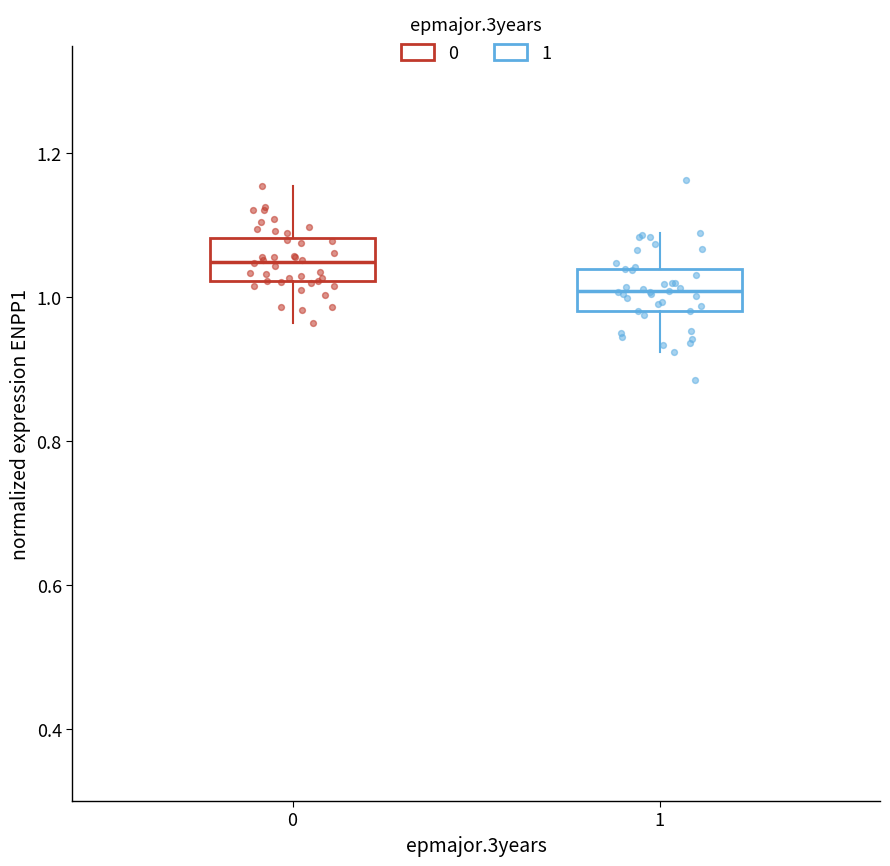

Reading left to right, transcribe this box plot: for each box, give where its median line is, the range the box spans, and where its two whiskers end, as read against the y-axis. The values are not printed on the chart, so give them approximately, as read against the axis.

0: median 1.04, box 1.02 to 1.08, whiskers 0.96 to 1.16
1: median 1.00, box 0.98 to 1.04, whiskers 0.92 to 1.08